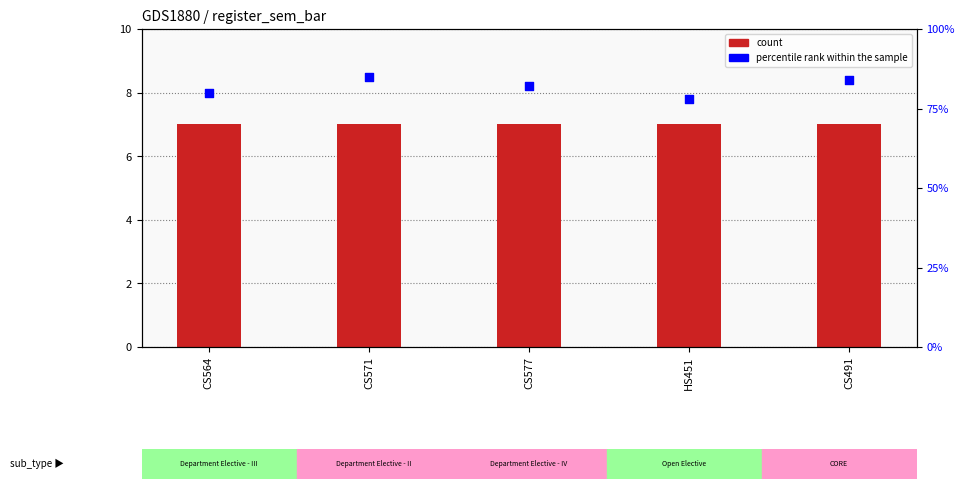

At how many categories does at least one series exceed 20?

5